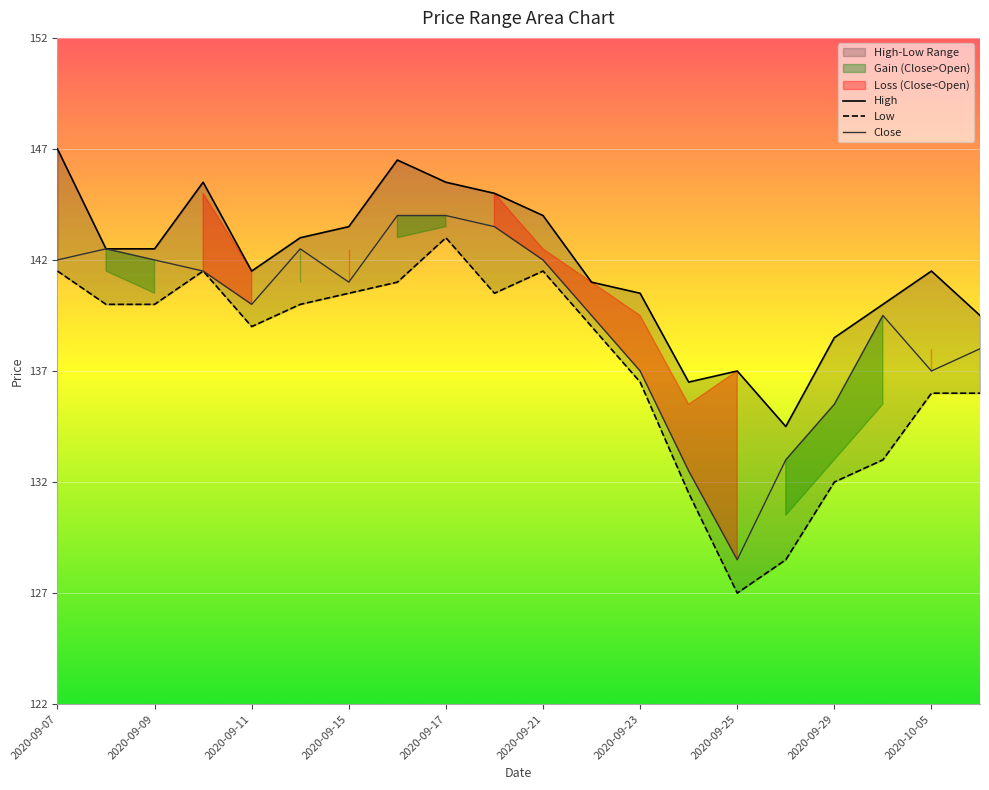

The value of Close at 2020-09-29 is 135.5. True or false?

True